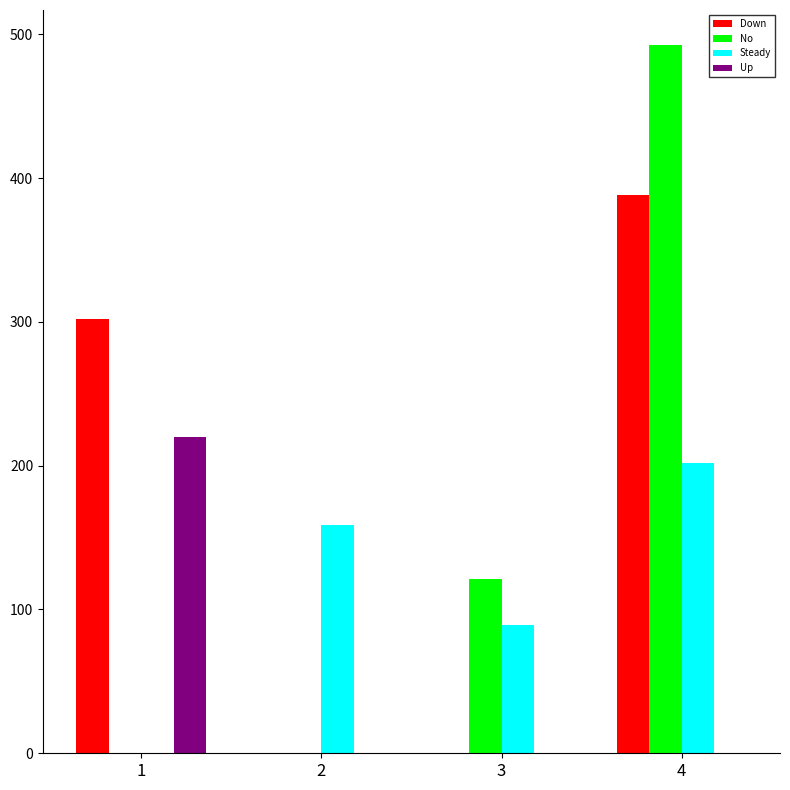

The value of Down at 4 is 388.4. True or false?

True